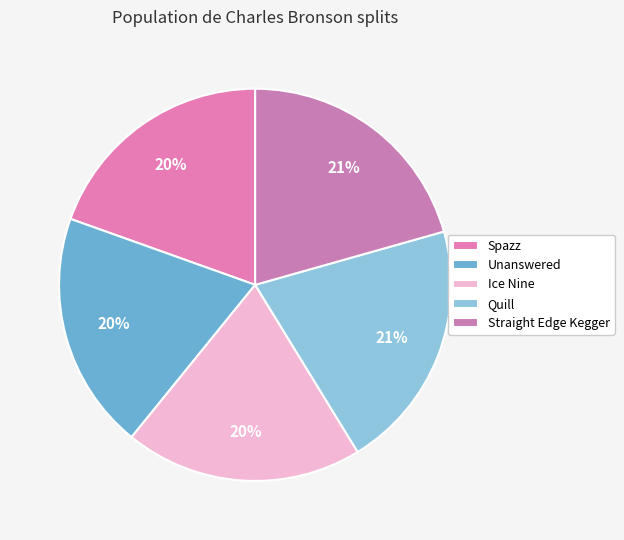

Is Unanswered the majority of the pie?

No